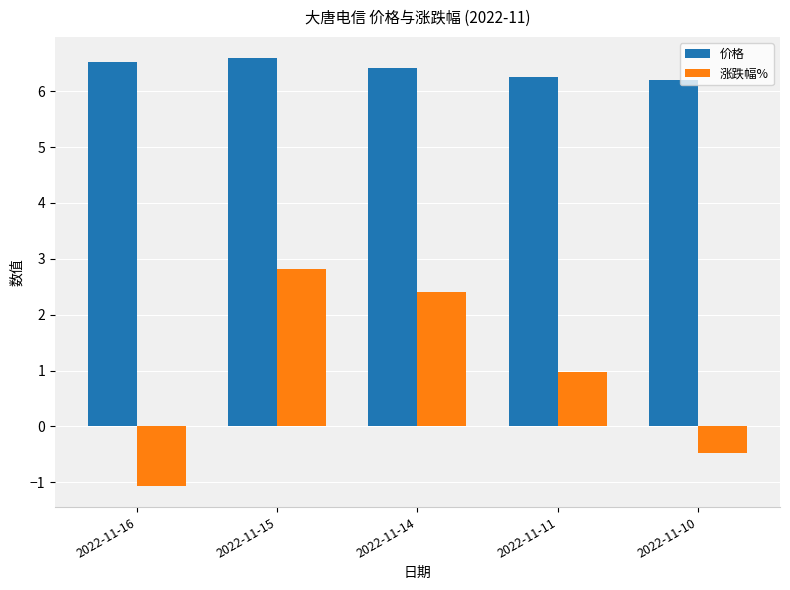

The value of 价格 at 2022-11-14 is 6.4. True or false?

True